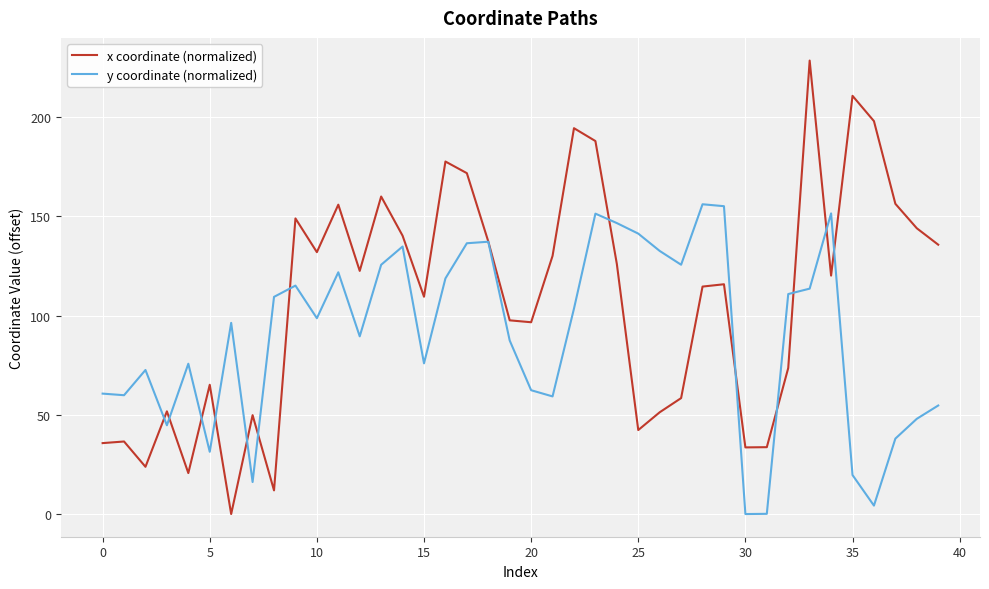

Which series has the largest range (max minus min)?

x coordinate (normalized)